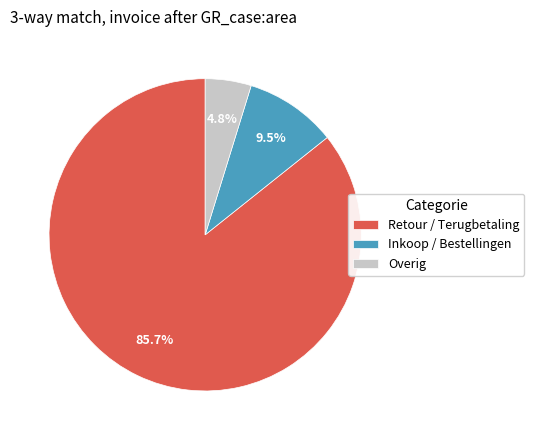

Which slice represents more than half of the pie?

Retour / Terugbetaling